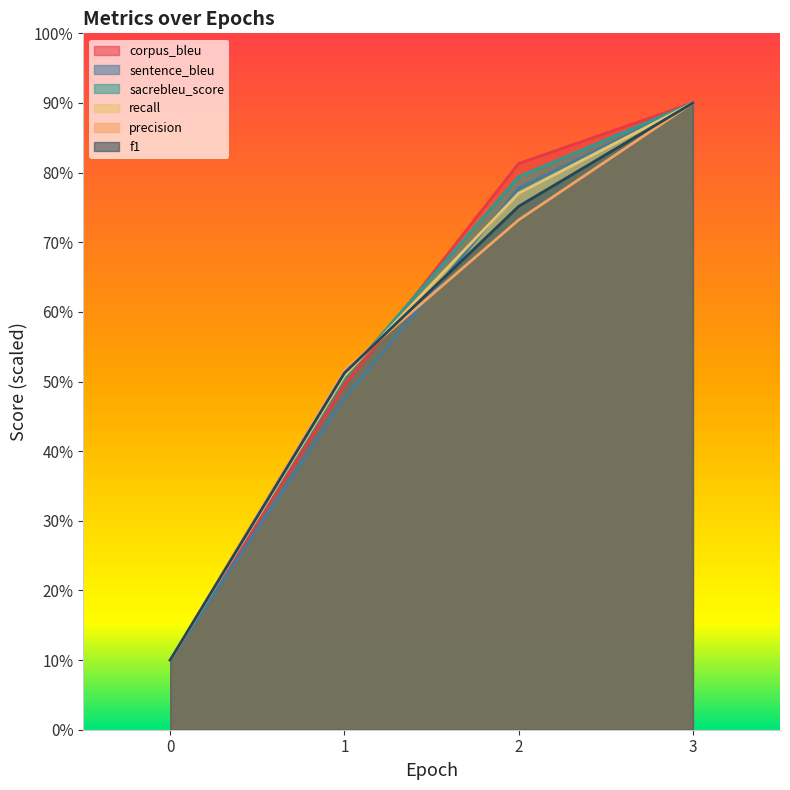

What is the minimum value shown in the chart?

10.0